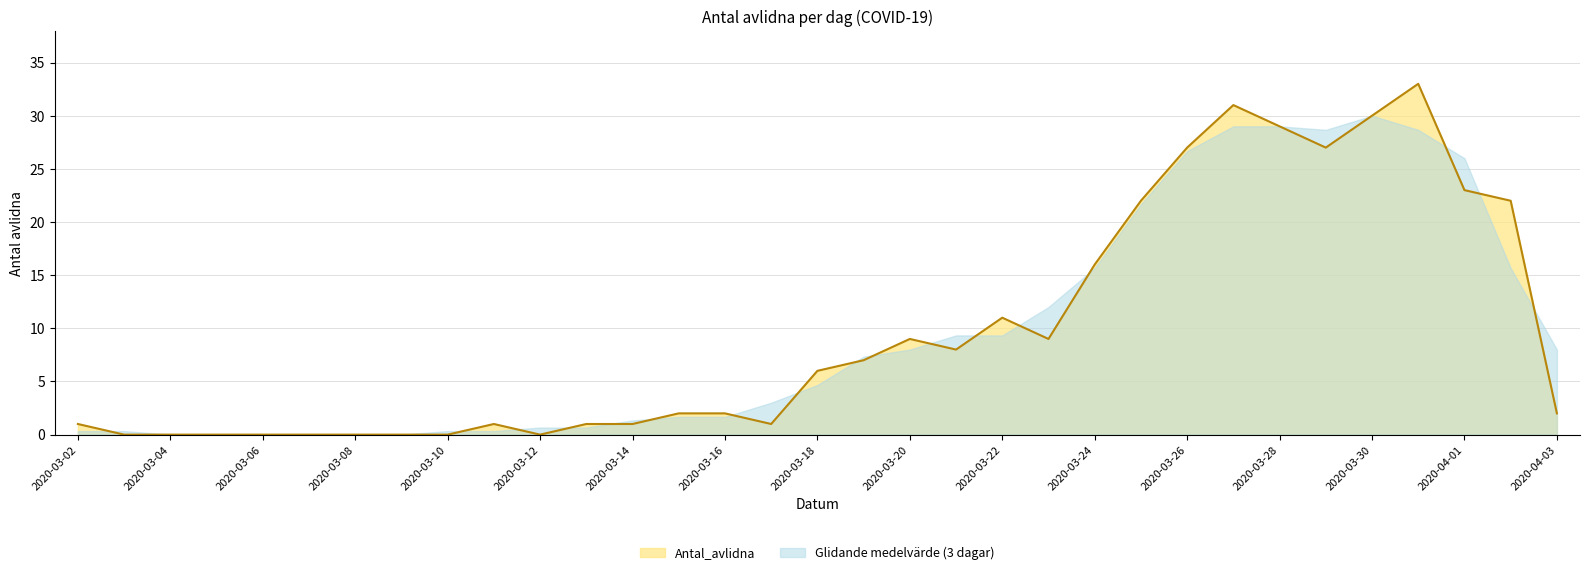

What is the difference between the maximum and minimum values?

33